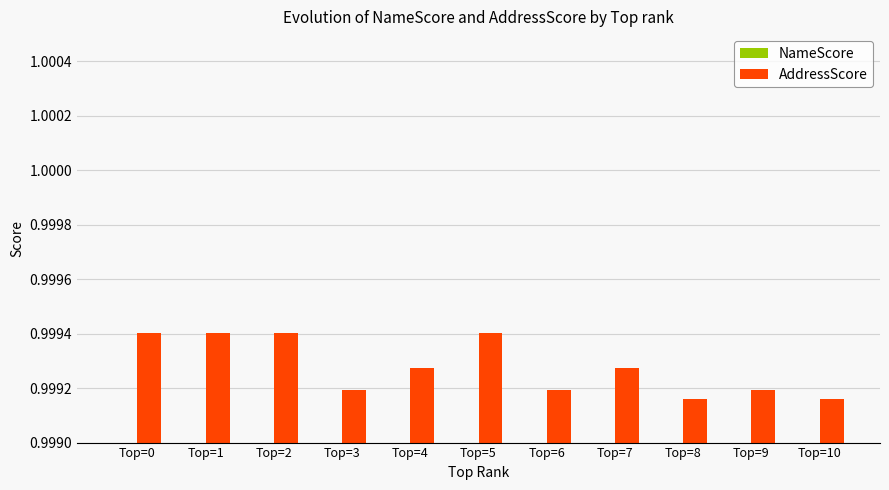

What are all the series names shown in the legend?

NameScore, AddressScore